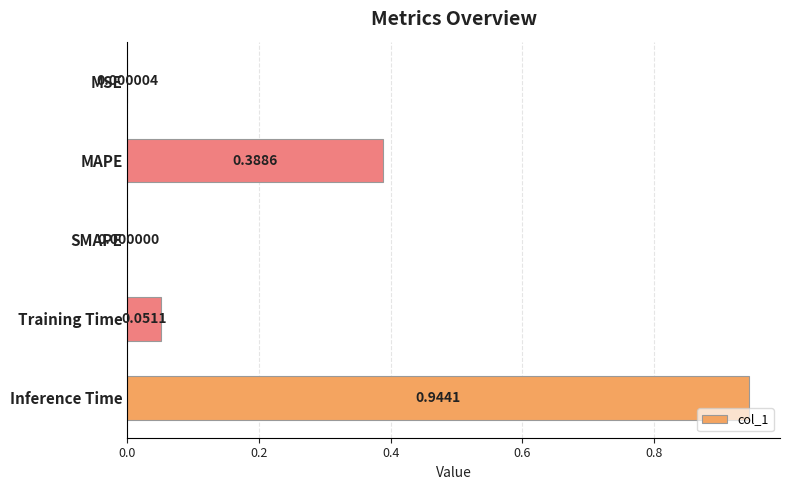

What is the change in value from MSE to Inference Time?

+0.9